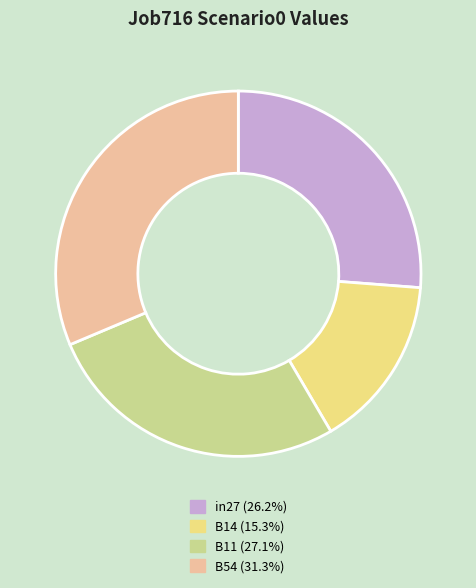

Is there a majority slice in this chart?

No